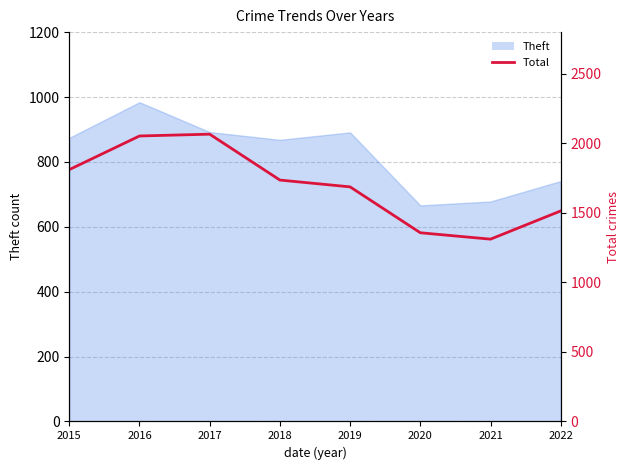

Reading right to left, list all the values displayed in this chart.

2022=1514	2021=1311	2020=1357	2019=1687	2018=1736	2017=2066	2016=2053	2015=1811